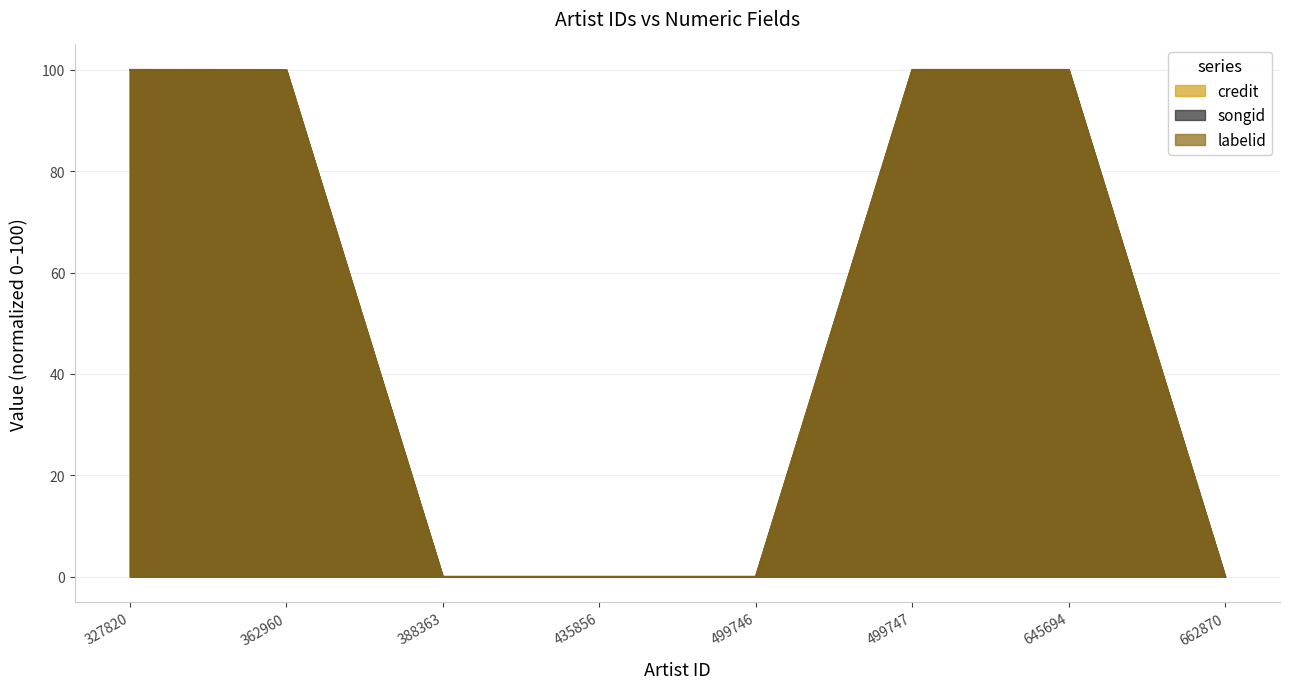

At which category is the sum across all series the highest?

327820